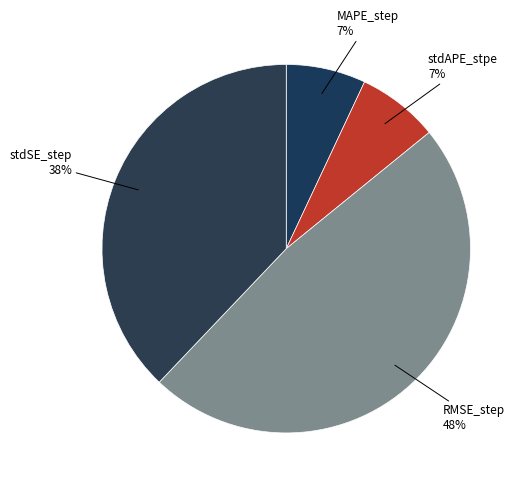

Which slice is the smallest?

MAPE_step